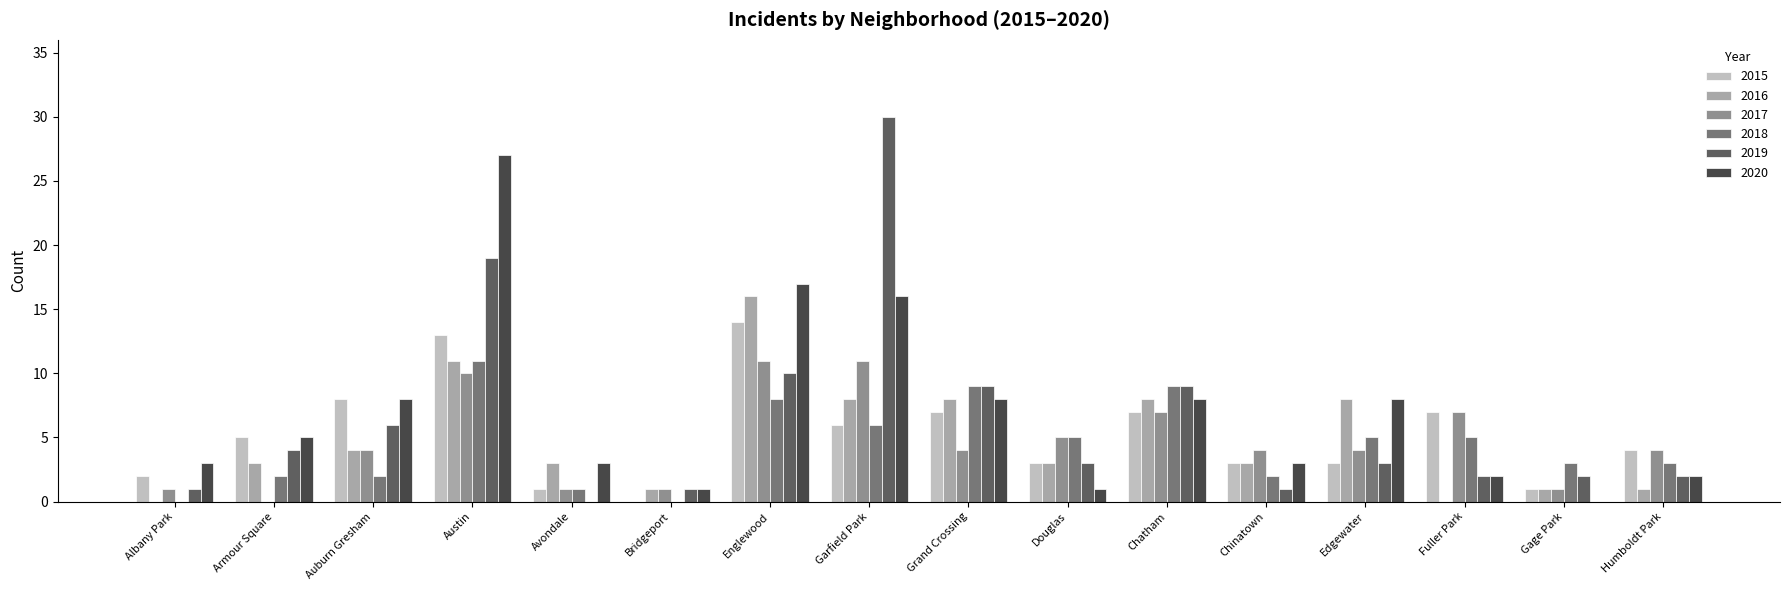

What is the approximate value of 2020 at Douglas?

1